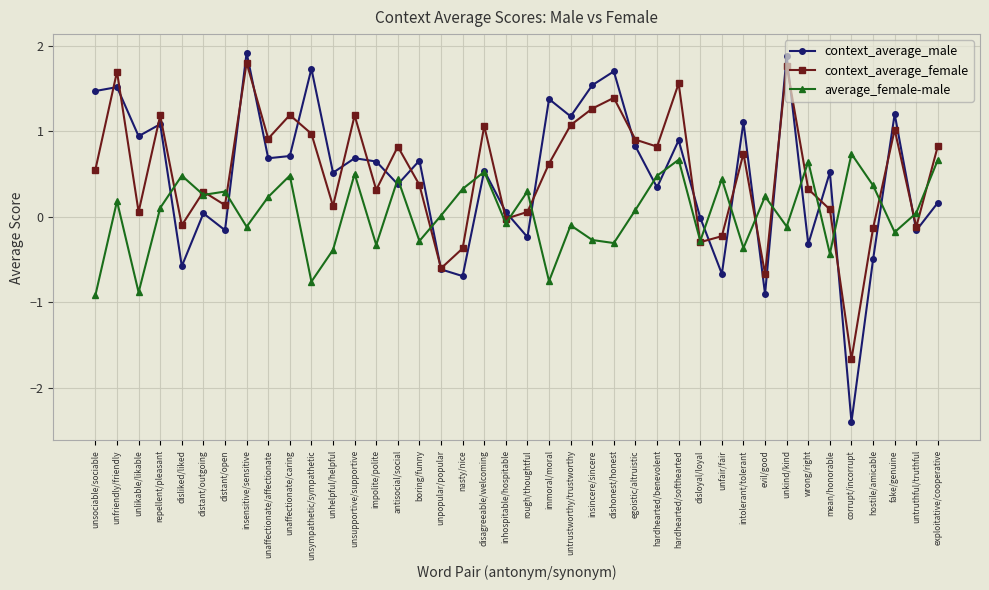

What is the difference between the maximum and second lowest values in the average_female-male series?

1.6